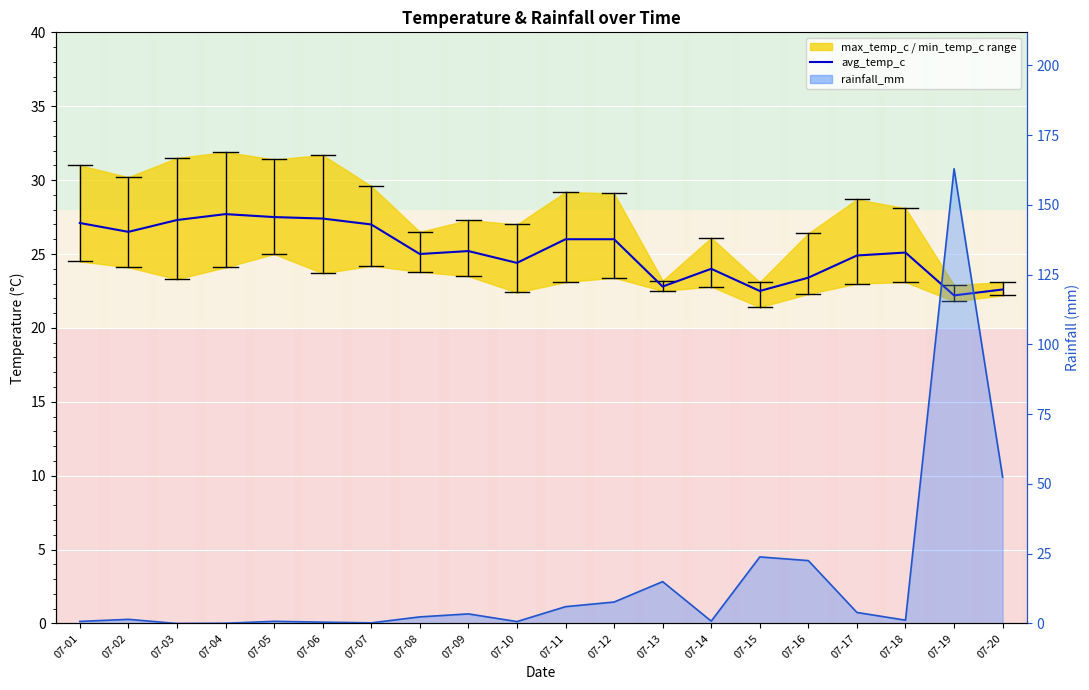

What is the value of the 20th point from the left?

22.6